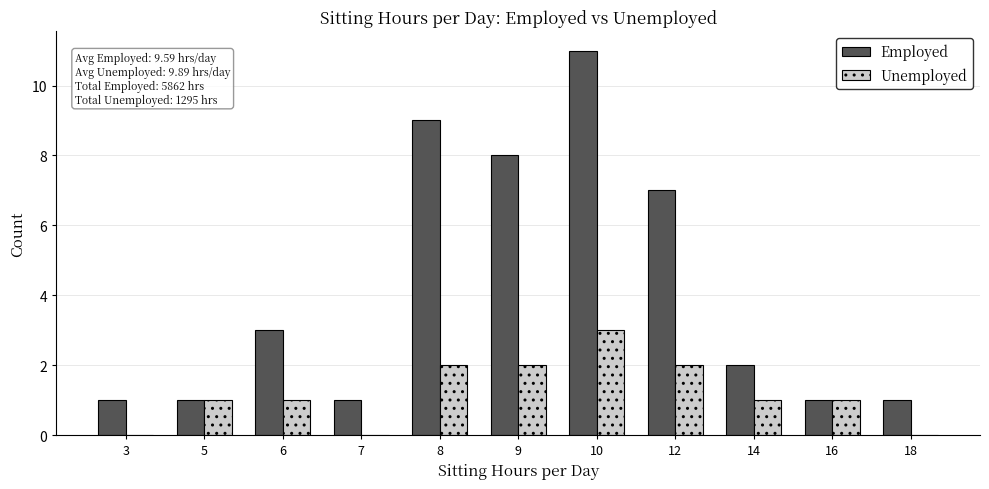

Which category has the highest value across all series?

10